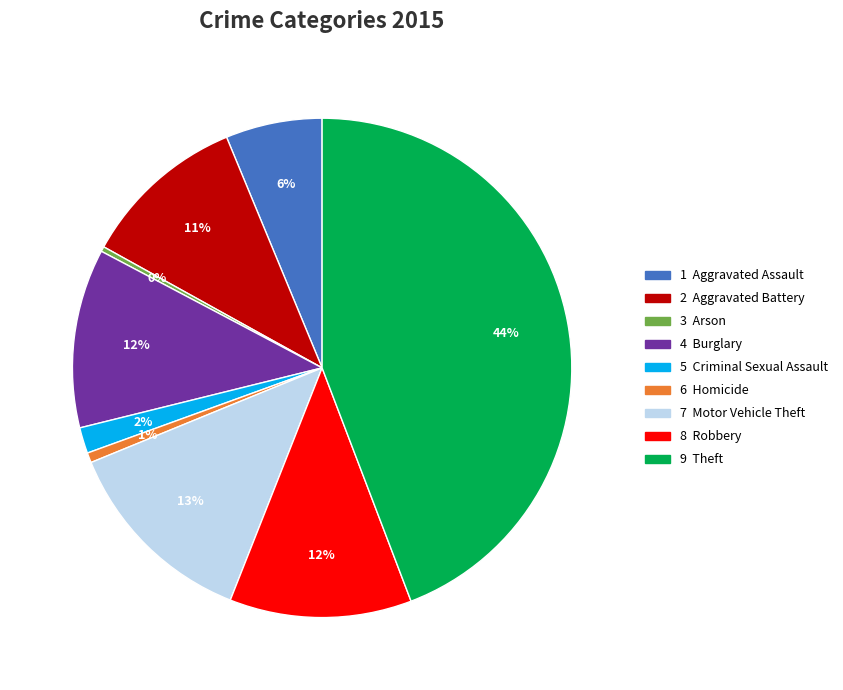

To the nearest percent, what is the average slice percentage?

11%